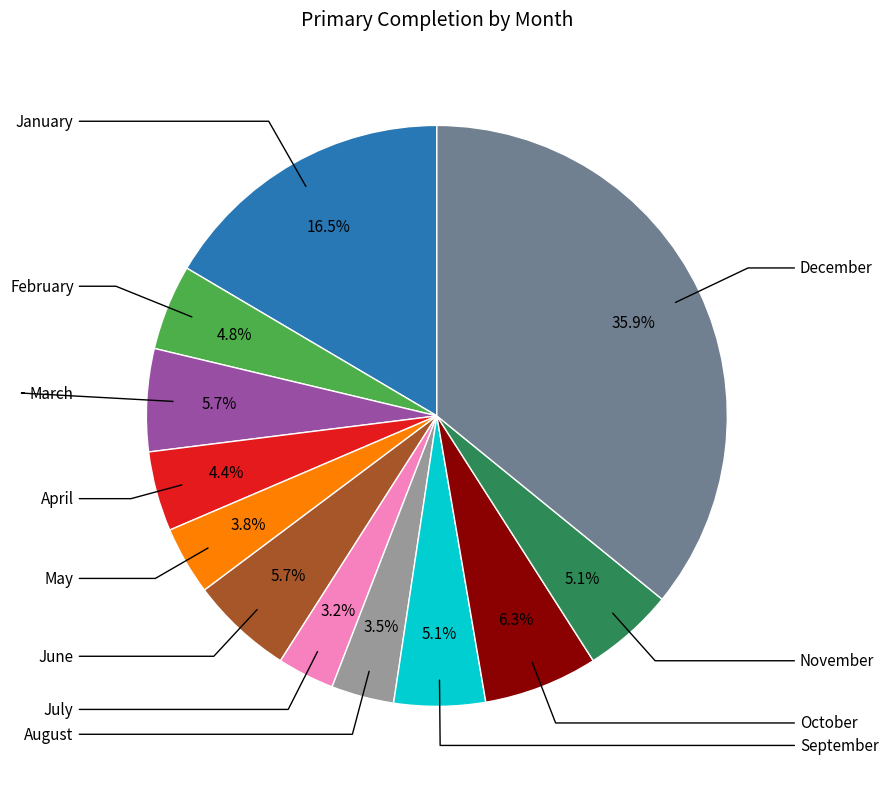

Is there any slice that represents more than half of the pie?

No